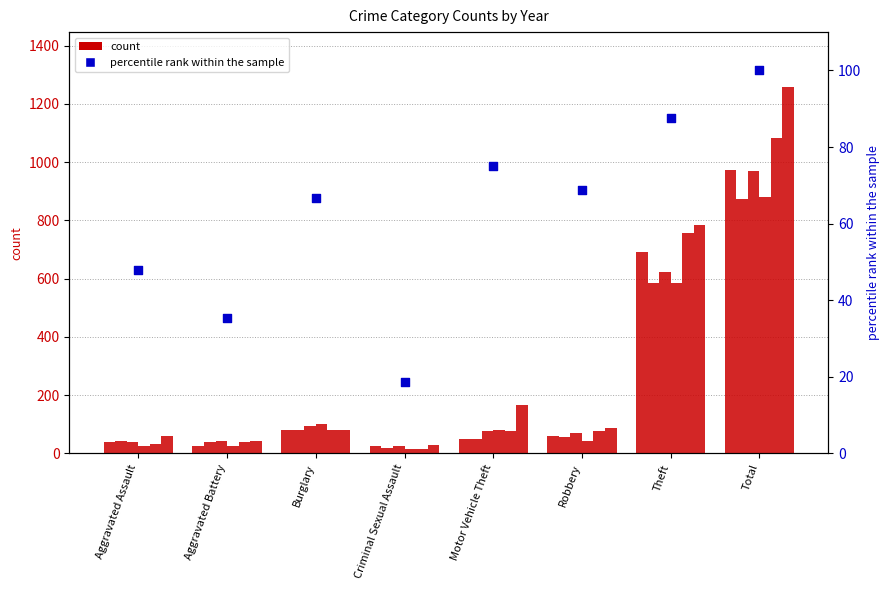

What is the change in value from Motor Vehicle Theft to Robbery?

-6.2